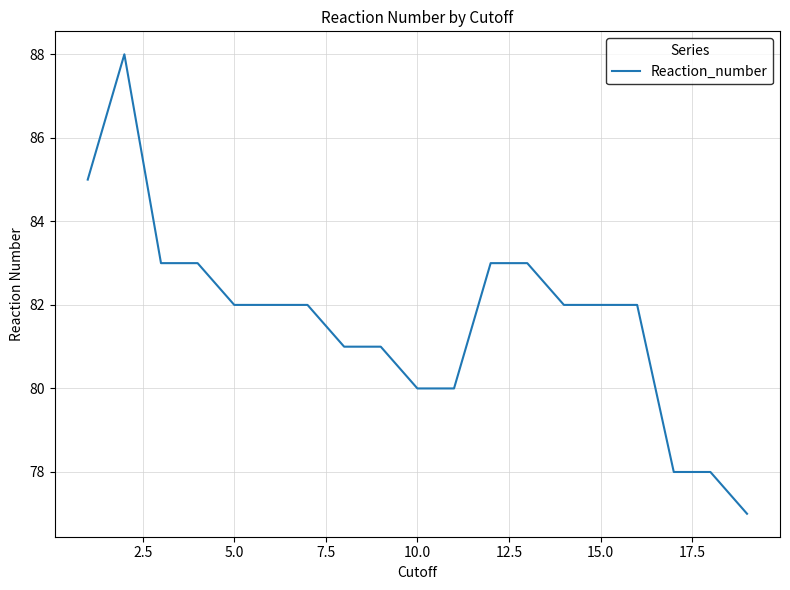

What is the minimum value shown in the chart?

77